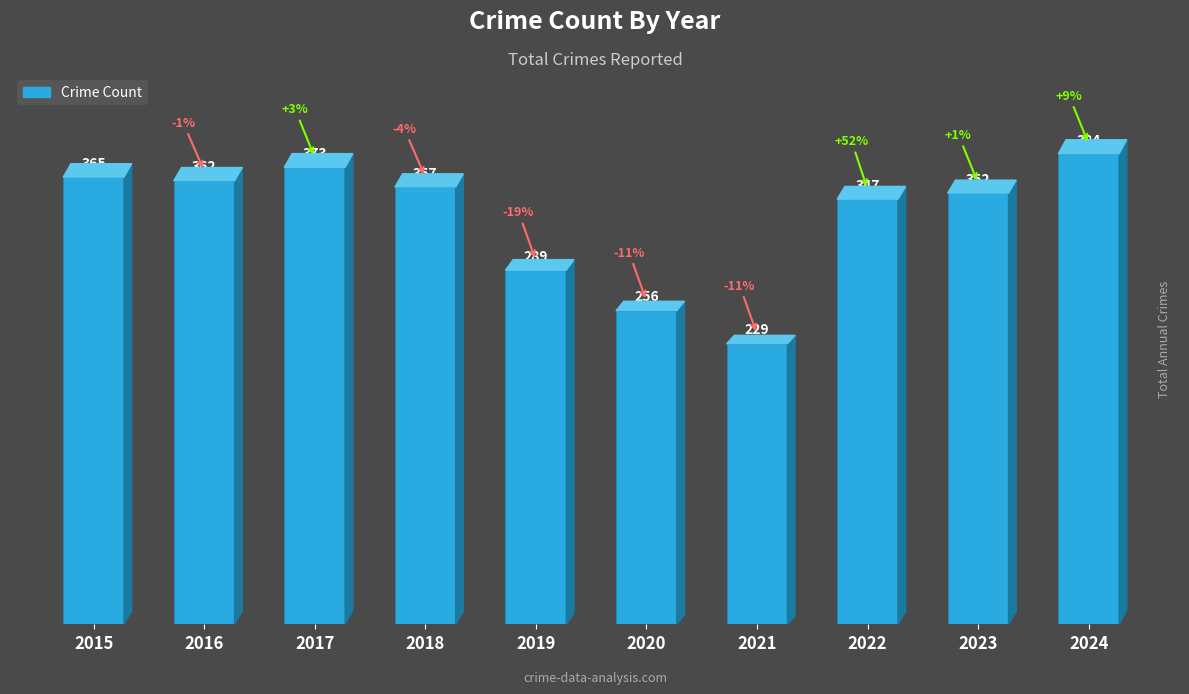

Is it true that the value at 2019 is 412?

False